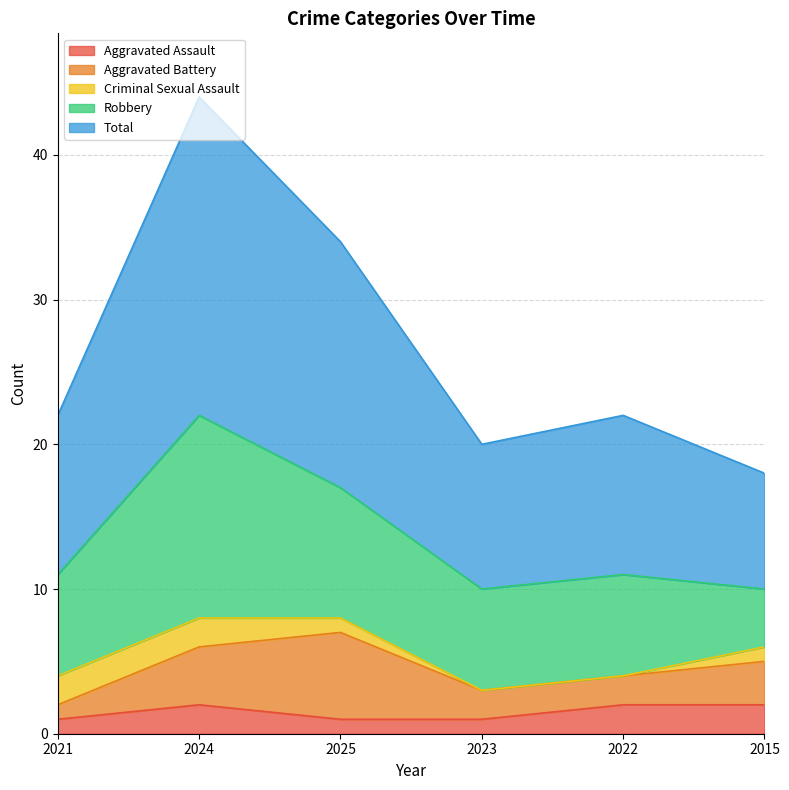

Is it true that Robbery equals 9 at 2025?

True